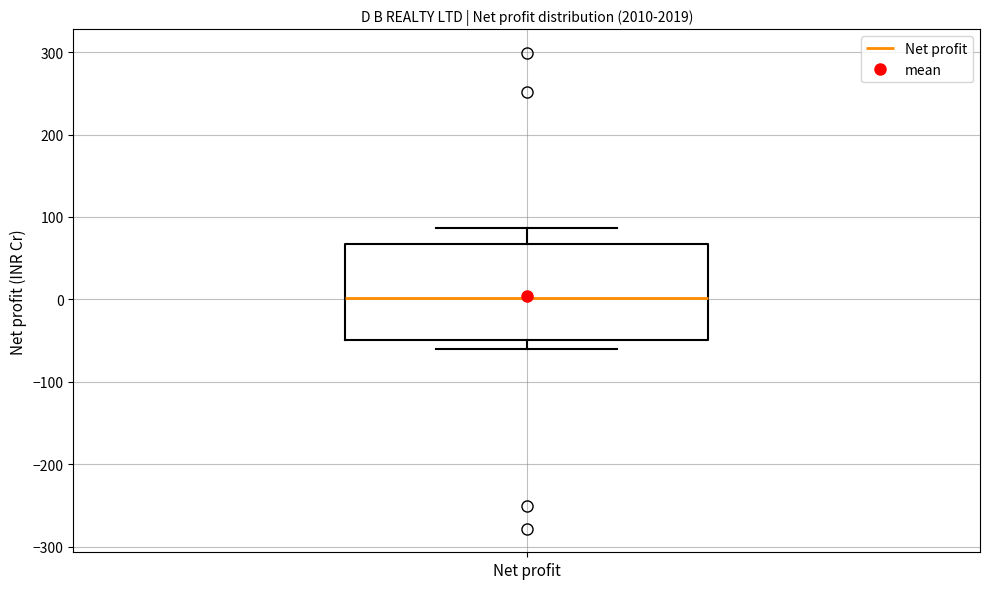

Where does the upper whisker of the box for Net profit end on the y-axis? The values are not printed on the chart, so give them approximately, as read against the axis.

90